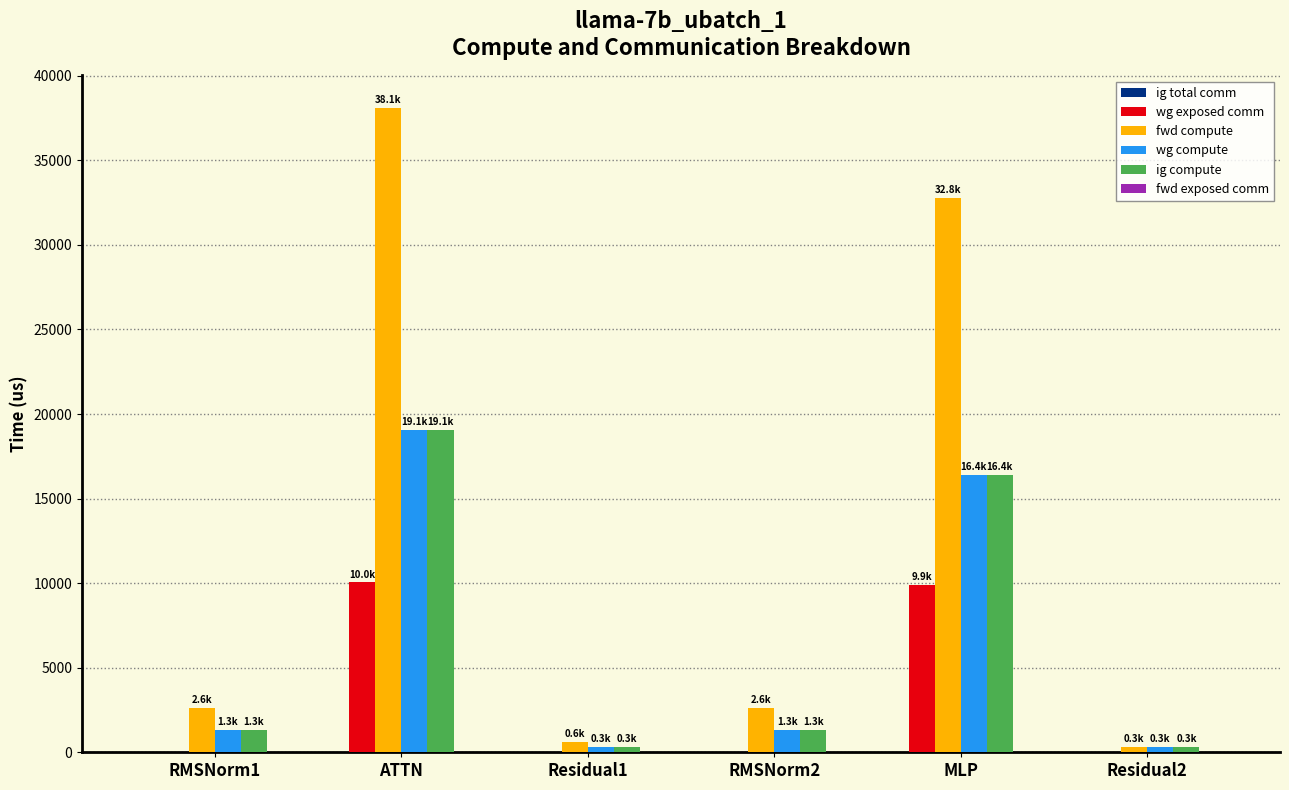

At which category does the chart reach its peak across all series?

ATTN